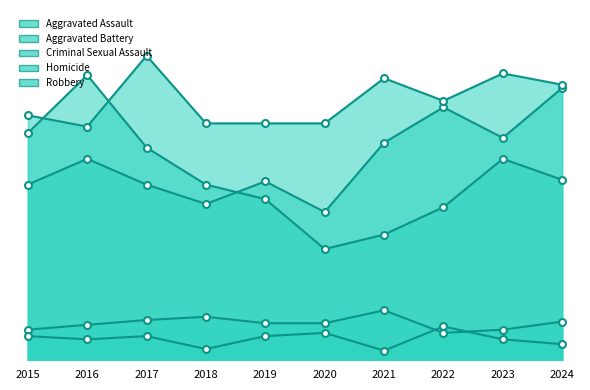

What are all the series names shown in the legend?

Aggravated Assault, Aggravated Battery, Criminal Sexual Assault, Homicide, Robbery